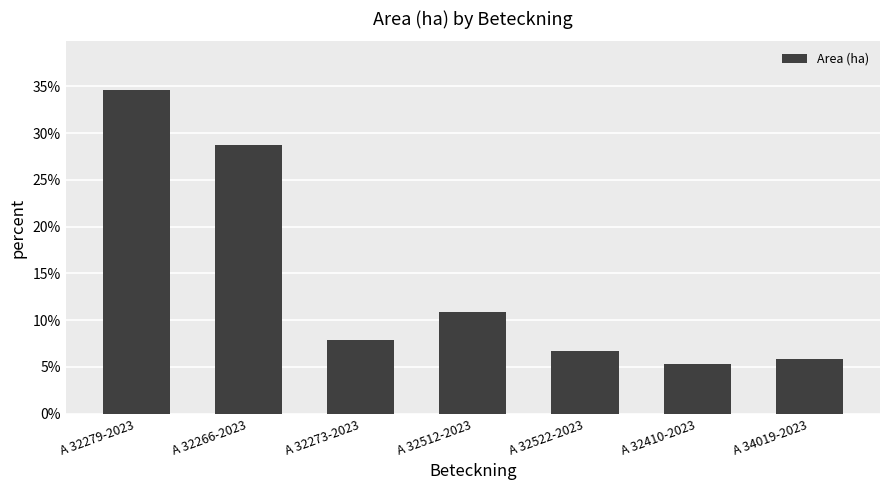

What is the greatest value displayed?

34.6